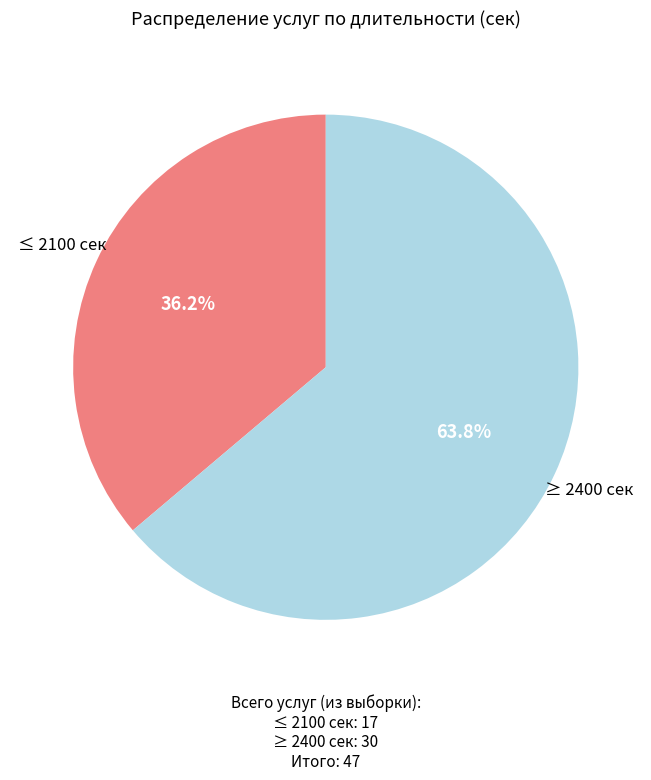

Is there a majority slice in this chart?

Yes